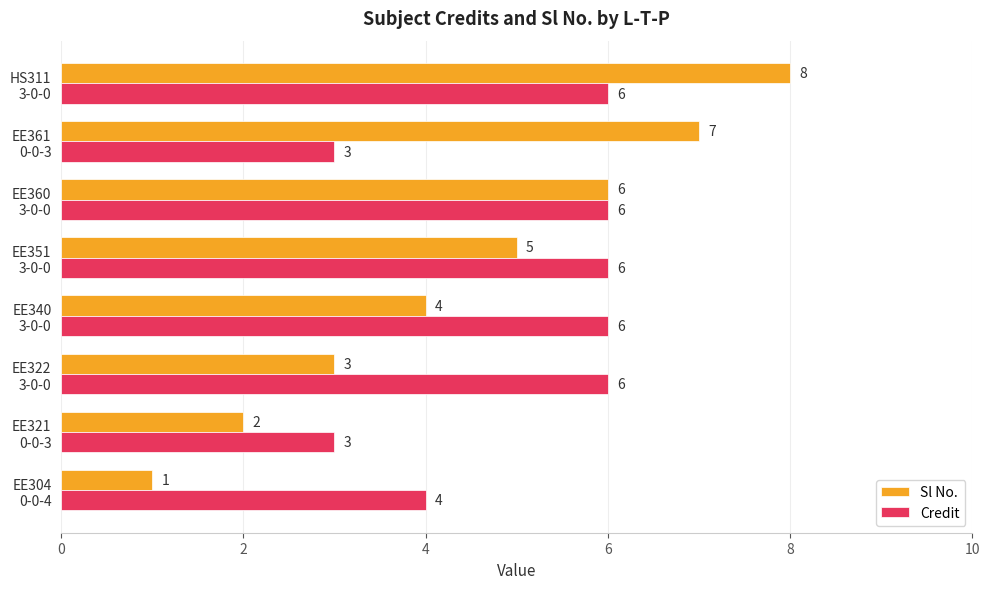

Rank the series by their maximum value, from lowest to highest.

Credit, Sl No.